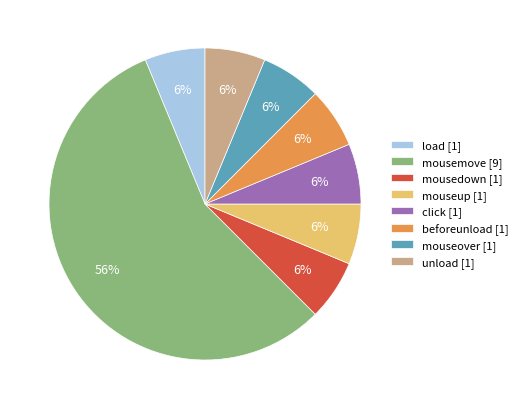

Approximately how many times larger is the value at beforeunload [1] compared to mouseover [1]?

1.0